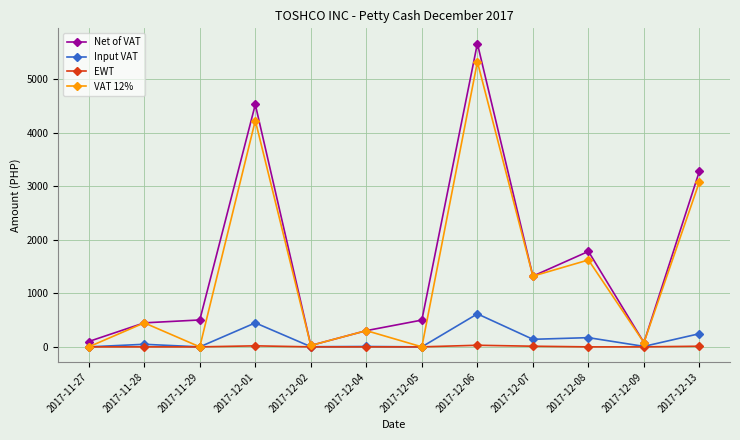

At which label does Net of VAT reach its peak?

2017-12-06